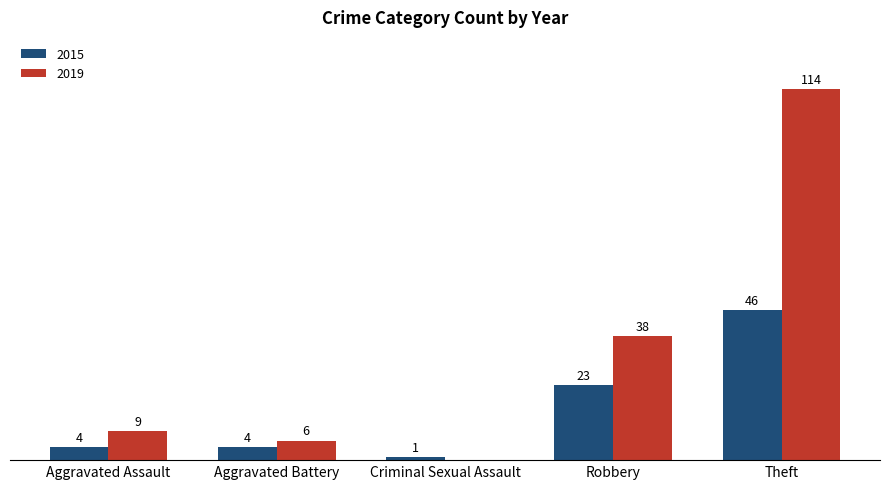

Which category has the highest value across all series?

Theft